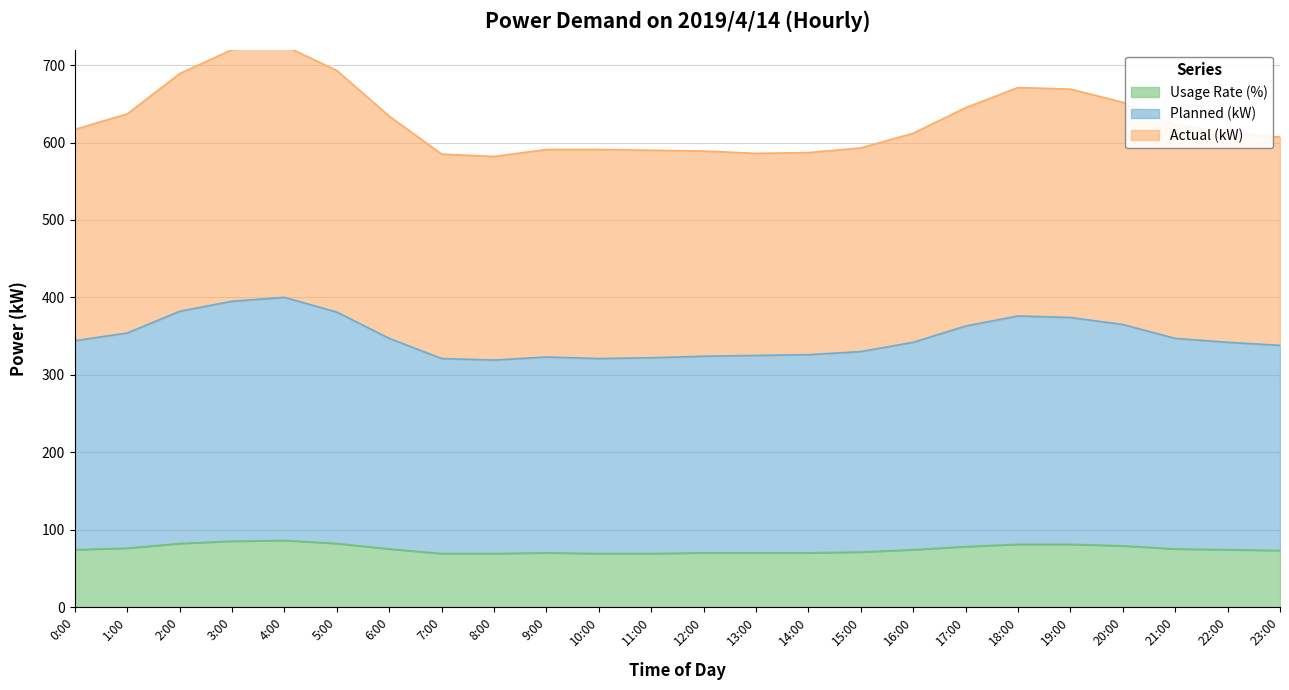

What is the spread (max minus min) of values at 10:00?

522